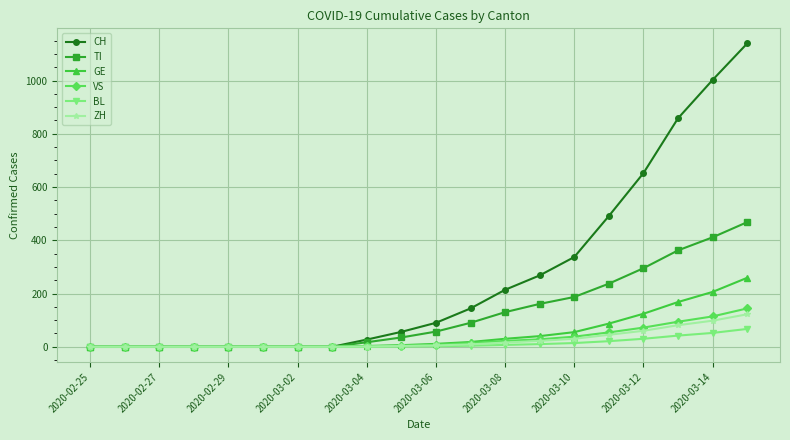

At how many categories does at least one series exceed 519?

4